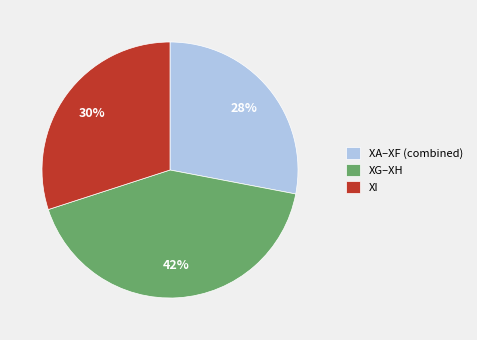

Is it true that XA–XF (combined) is 28% of the pie?

True